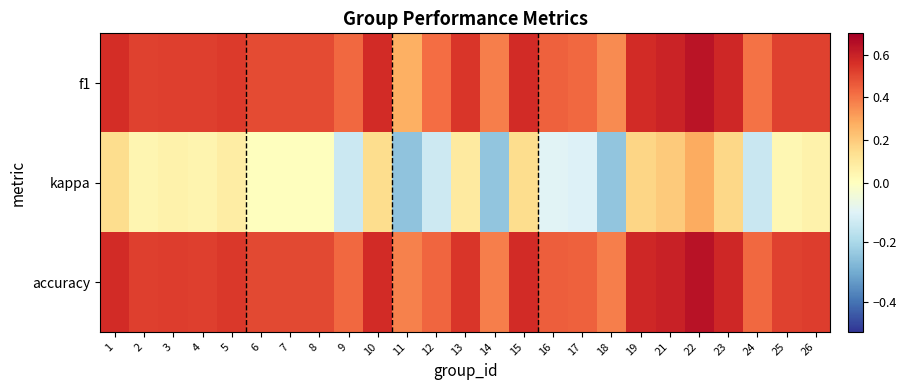

Which category has the lowest value across all series?

11